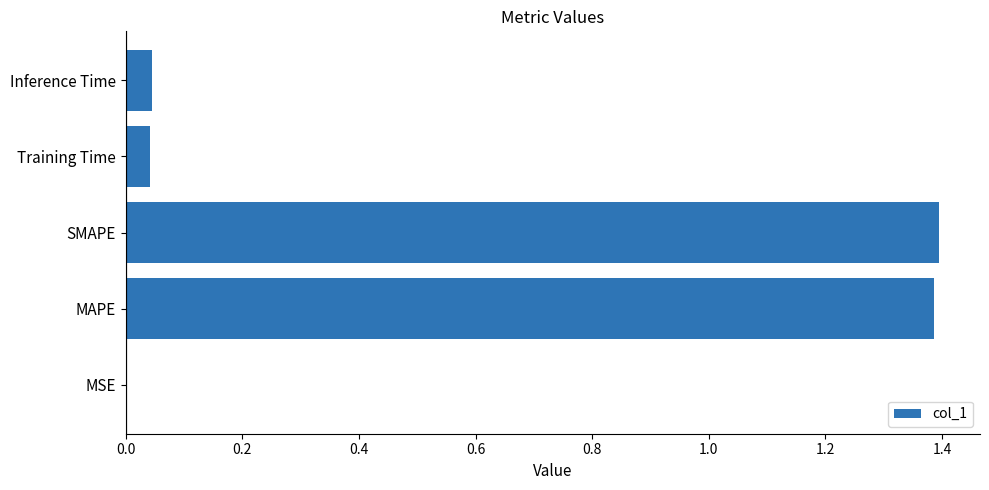

What is the sum of all values?

2.9